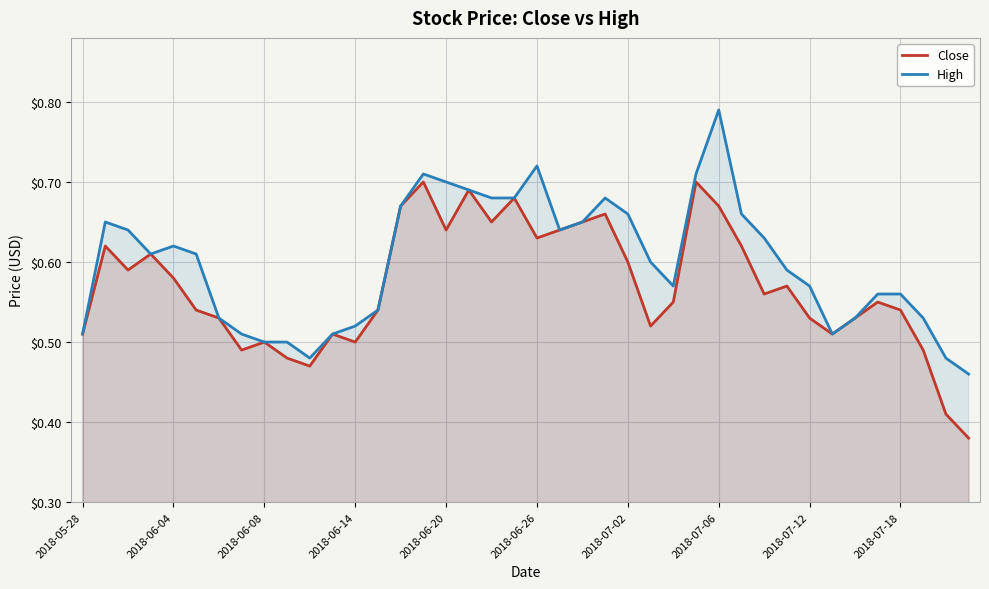

How many categories are shown in the chart?

40